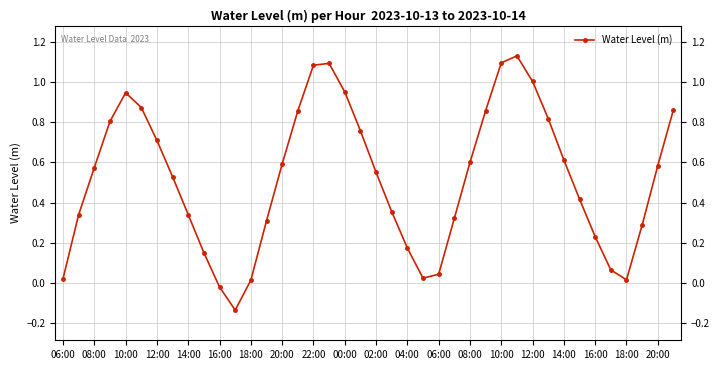

What is the difference between the second highest and minimum values?

1.2